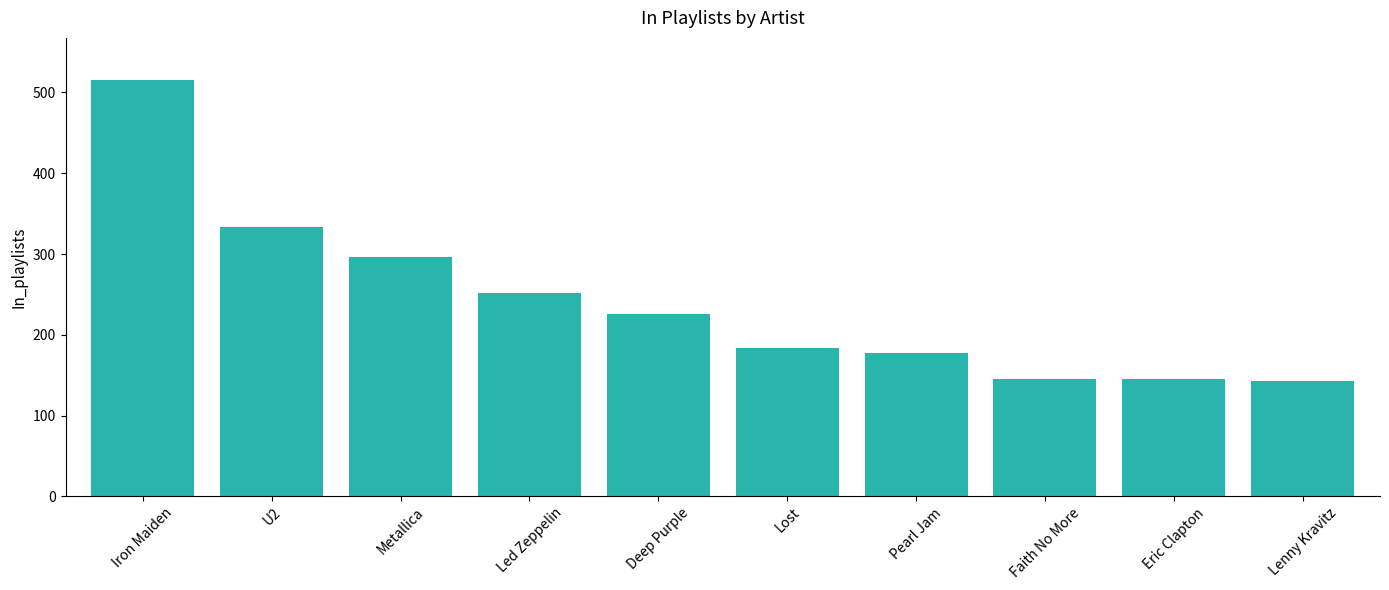

At which category does the chart reach its peak across all series?

Iron Maiden